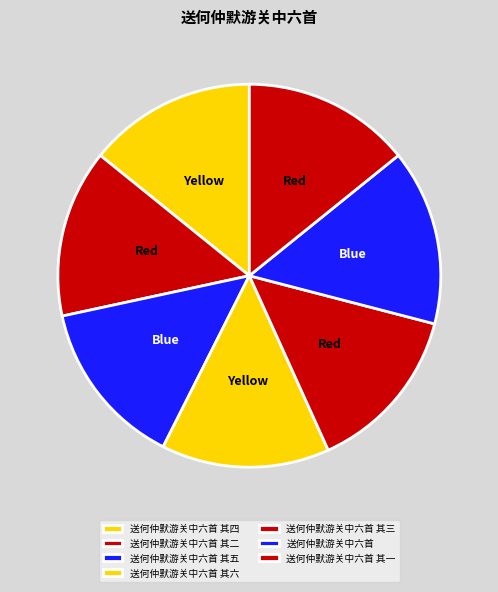

Count the number of slices in the pie.

7